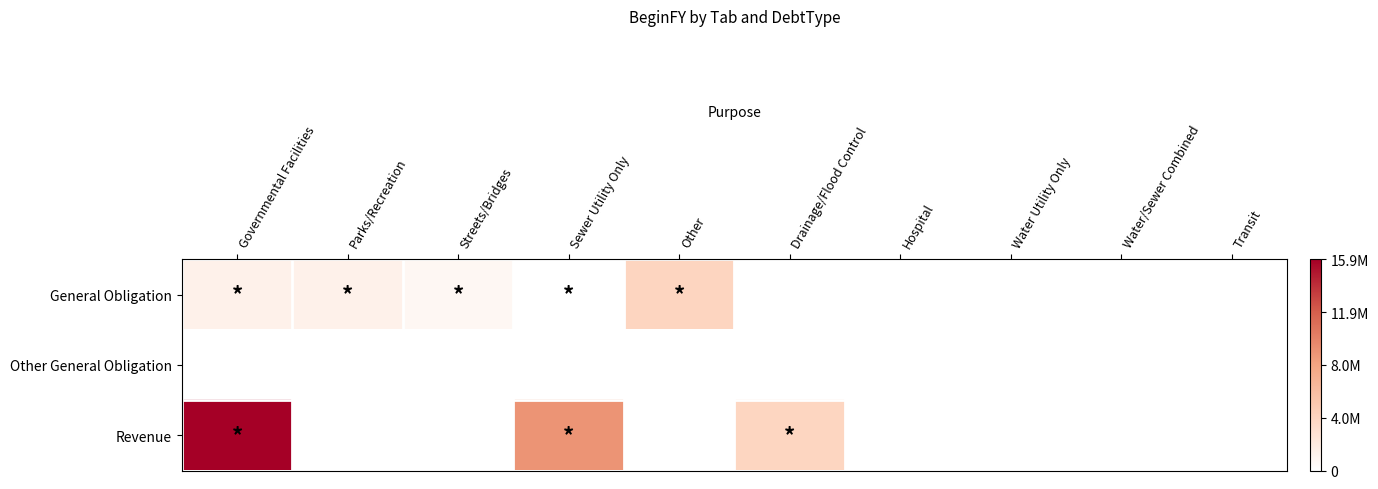

Which series has the largest total across all categories?

Revenue